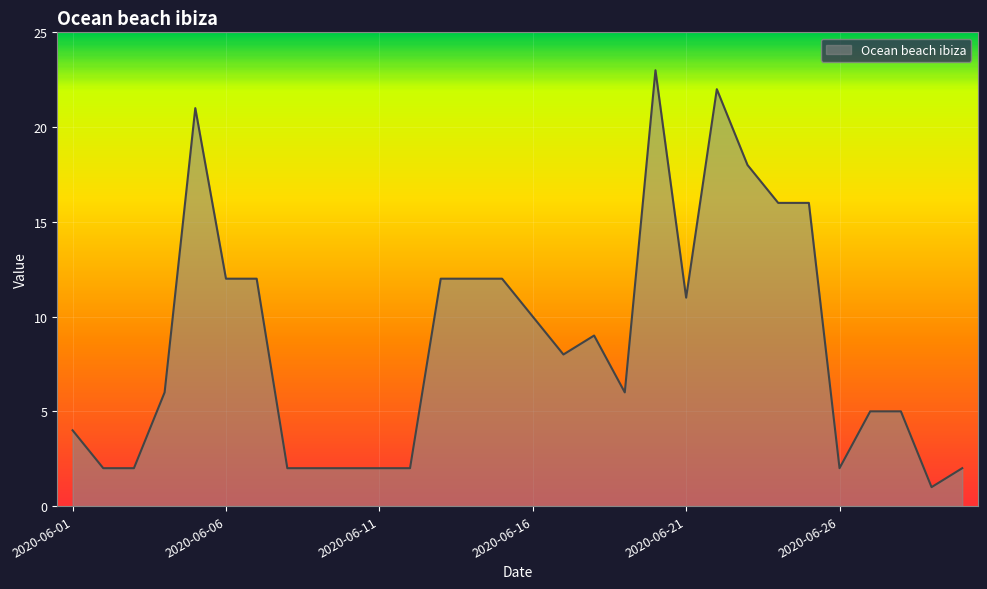

Does the chart display data point markers on the line(s)?

No